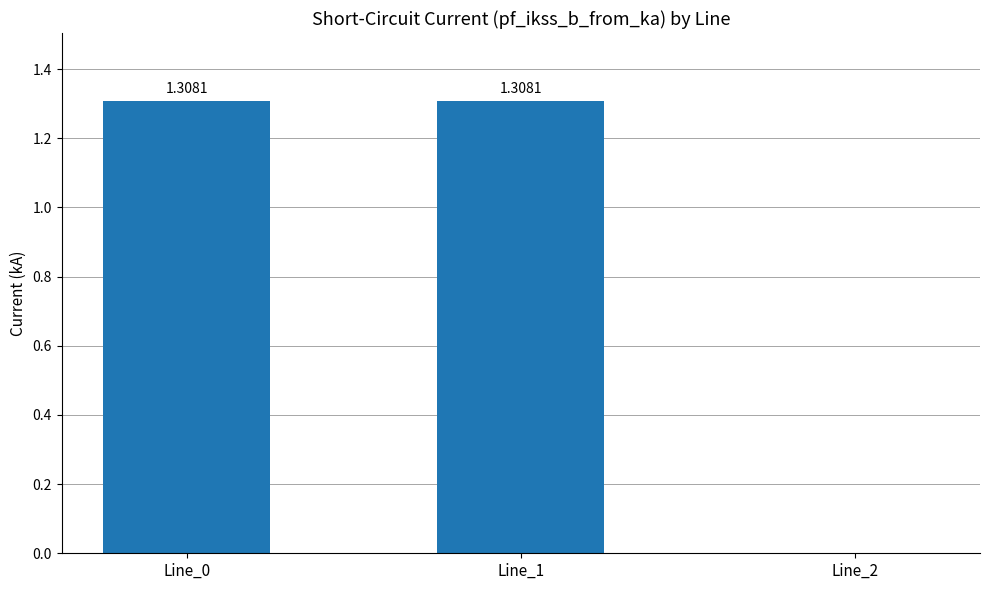

What is the ratio of the value at Line_1 to the value at Line_0?

1.0